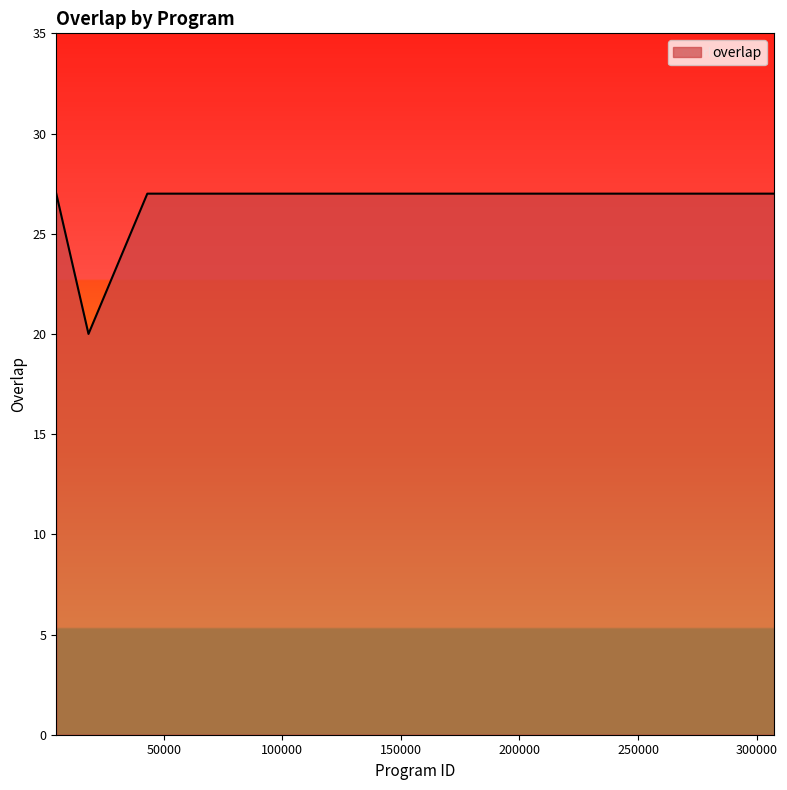

What is the greatest value displayed?

27